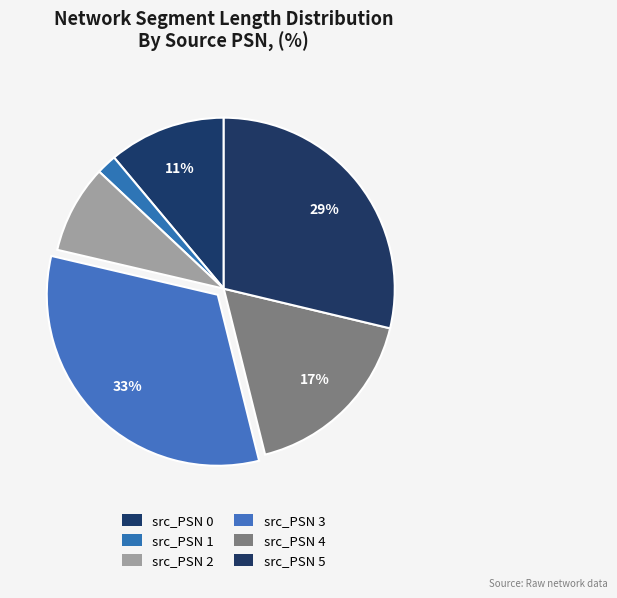

To the nearest percent, what portion does src_PSN 2 represent?

8%